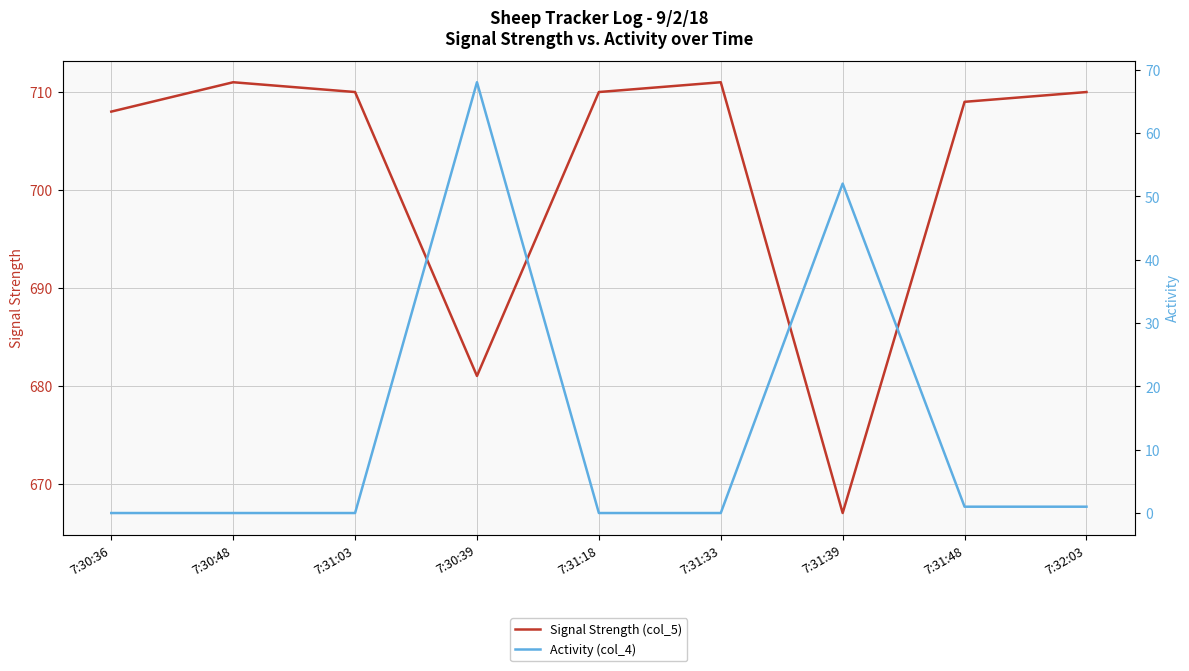

True or false: Activity (col_4) and Signal Strength (col_5) cross at least once.

False